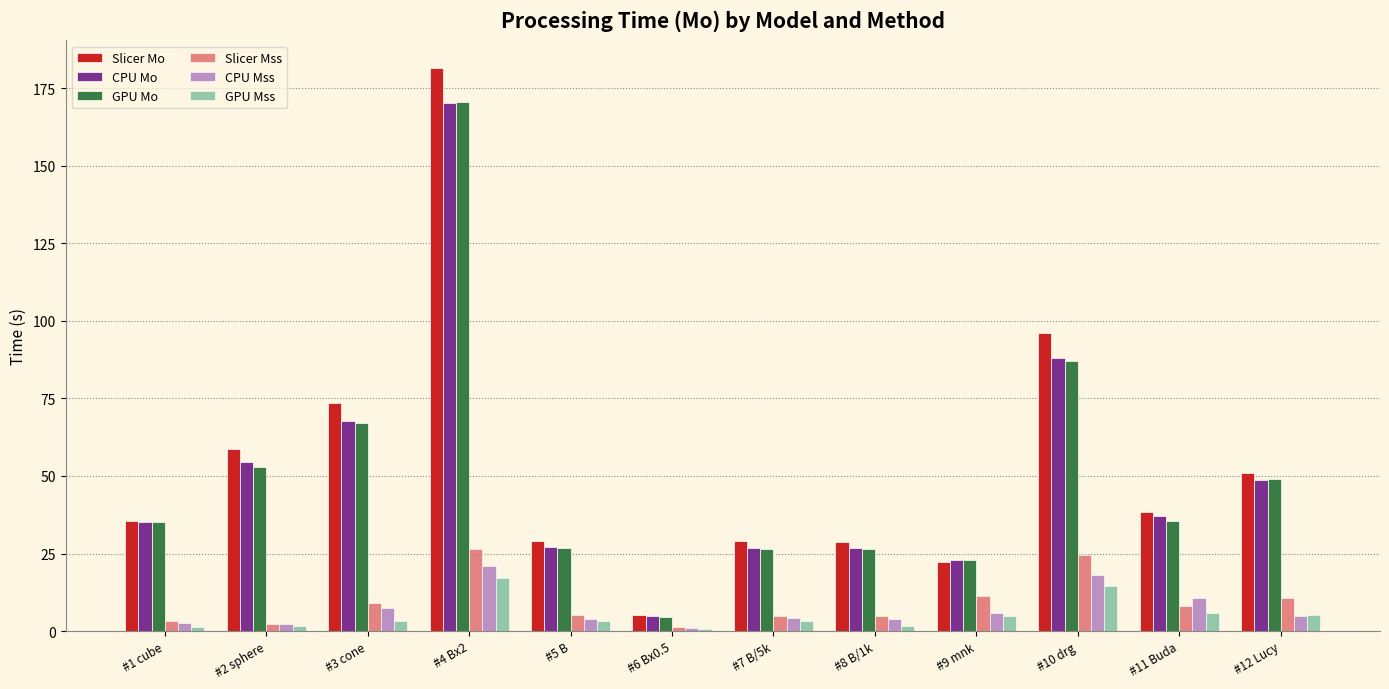

The GPU Mss series shows 14.6 at #10 drg. True or false?

True